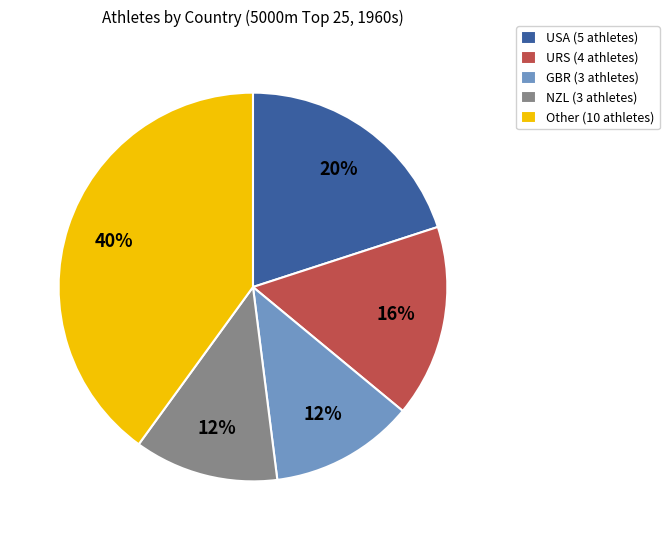

Does GBR represent more than half of the total?

No